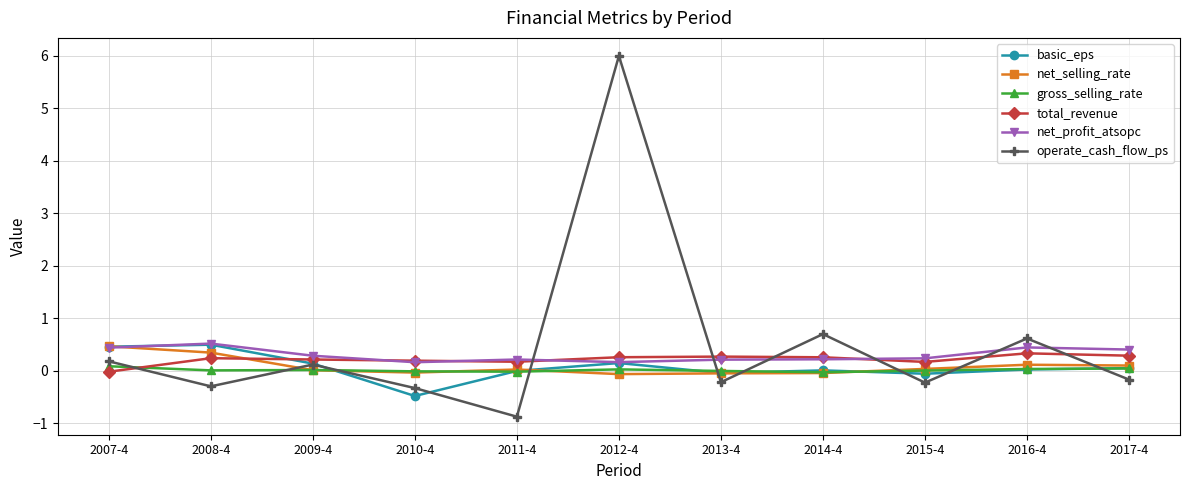

Between which two adjacent categories do gross_selling_rate and total_revenue first intersect?

2007-4 and 2008-4